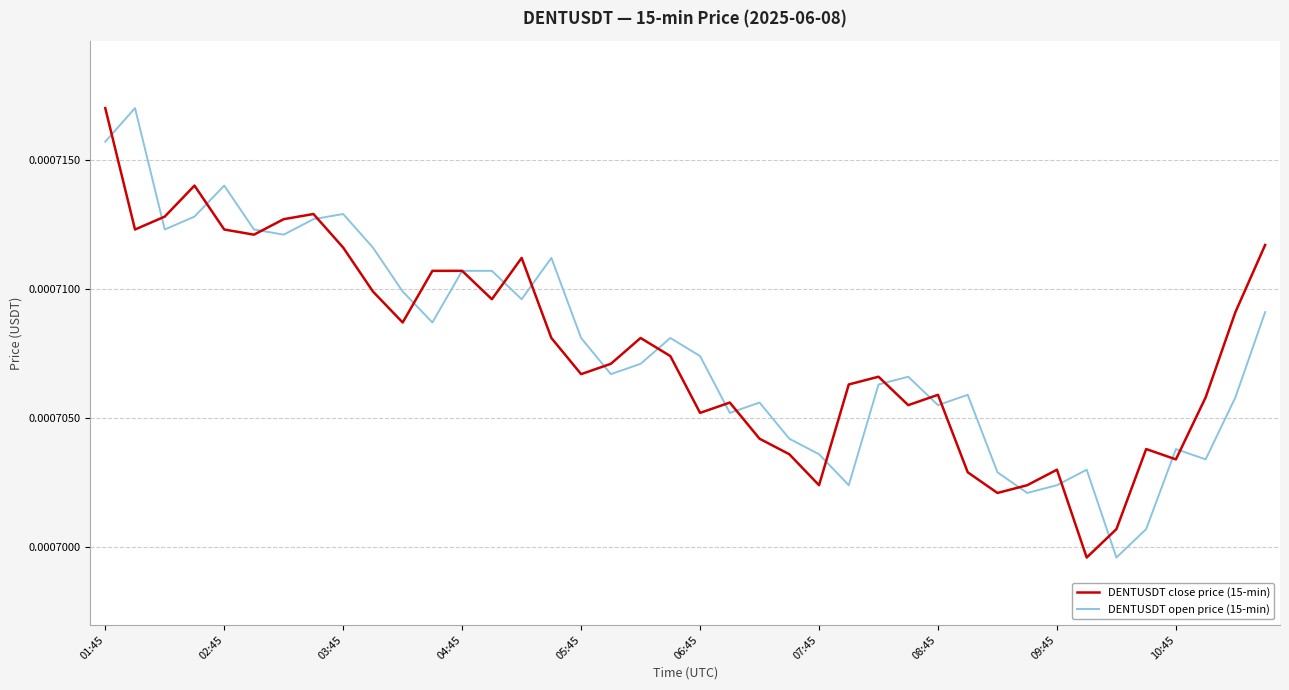

What are all the series names shown in the legend?

DENTUSDT close price (15-min), DENTUSDT open price (15-min)